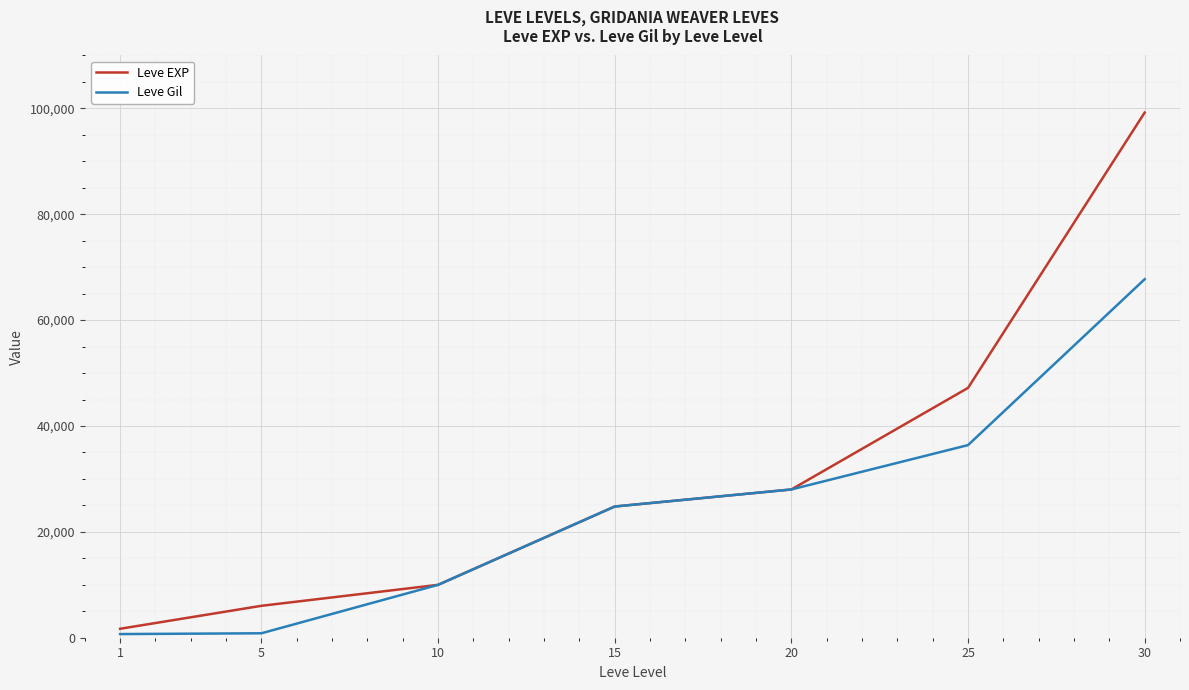

At which category is the sum across all series the highest?

30